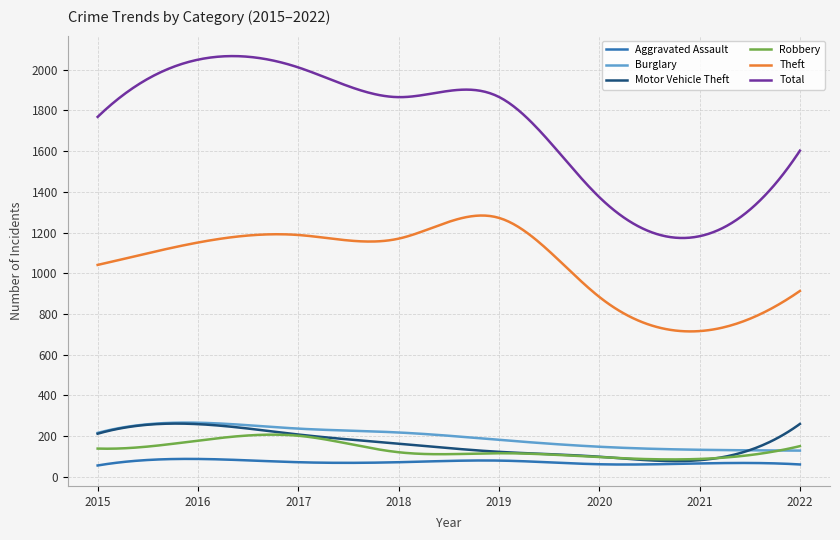

Which series has the largest total across all categories?

Total